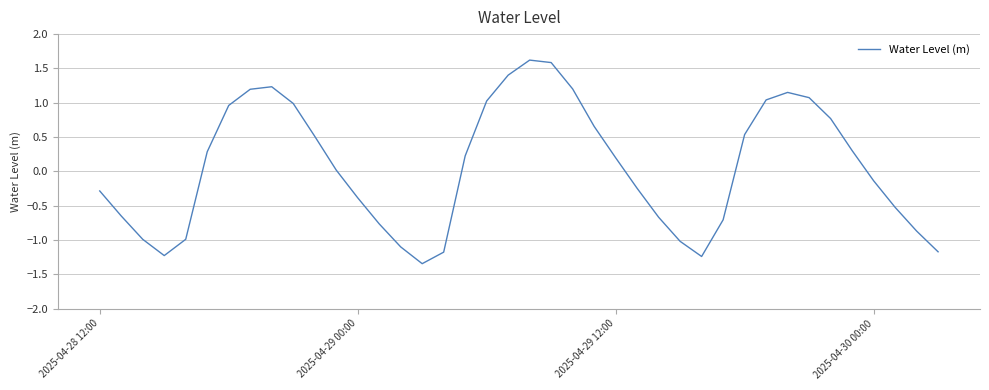

What is the difference between the maximum and minimum values?

3.0